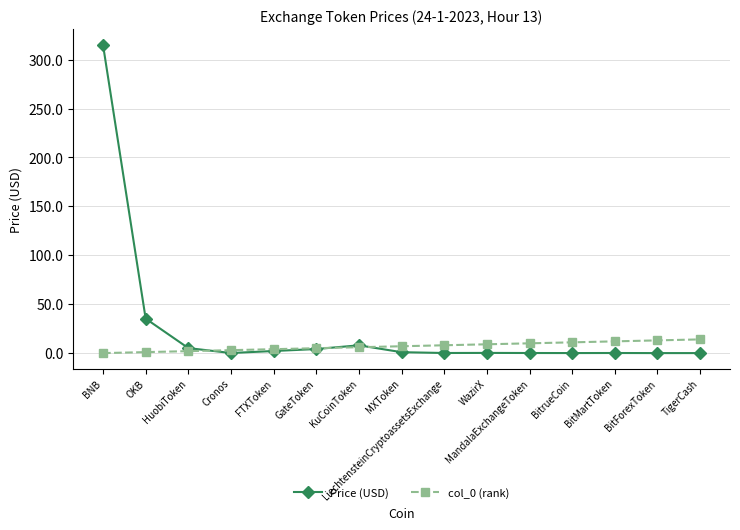

True or false: col_0 (rank) has a value of 0.0 at BNB.

True